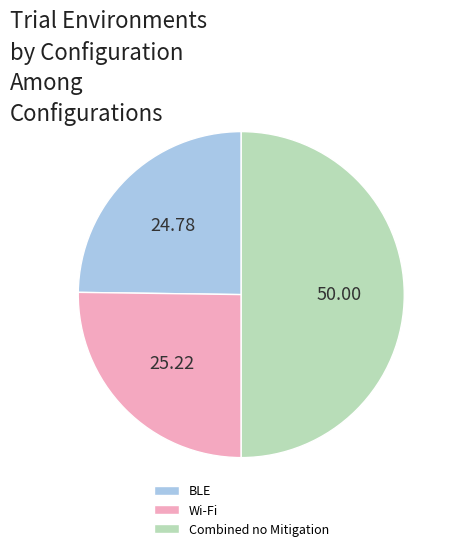

What is the ratio of the value at BLE to the value at Combined no Mitigation?

0.5